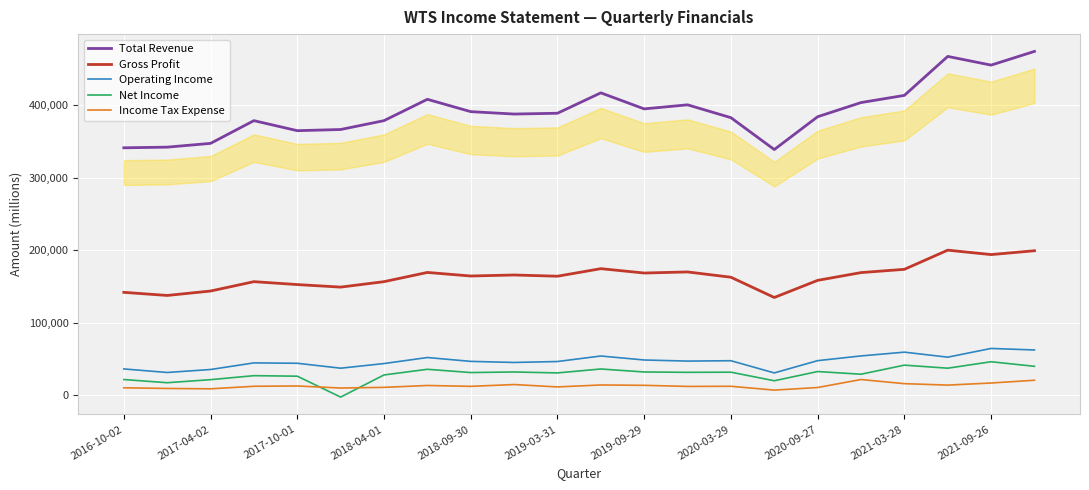

Which series has the widest spread of values?

Total Revenue